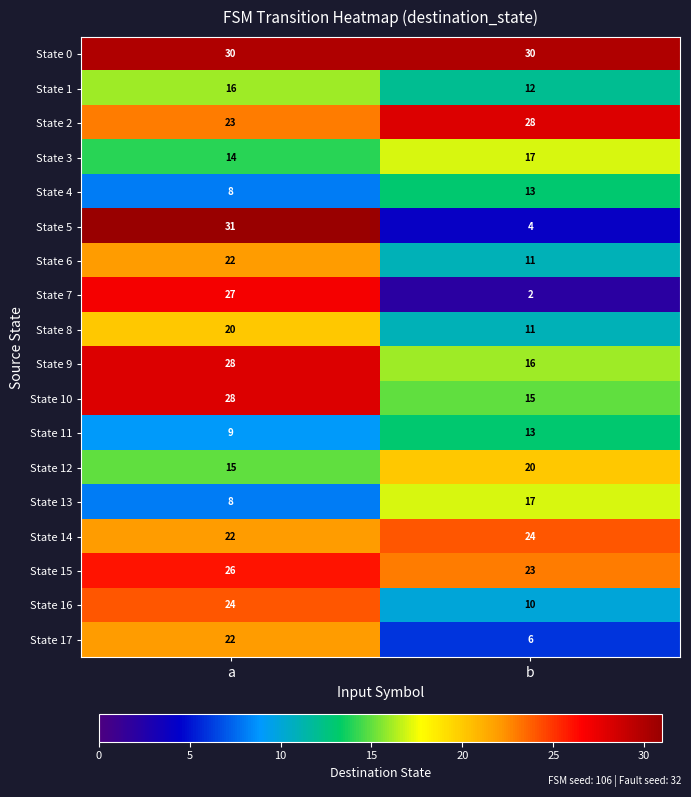

Rank the categories by State 8 value from highest to lowest.

a, b